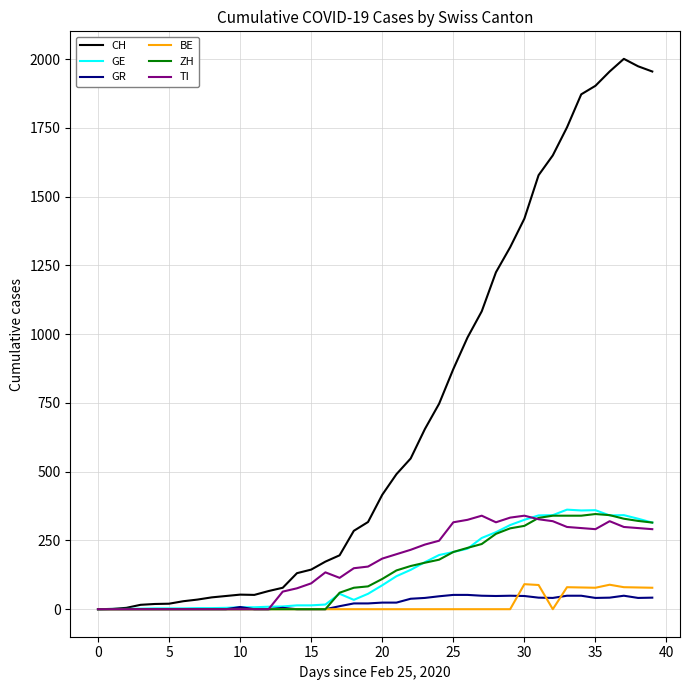

What is the maximum value shown in the chart?

2001